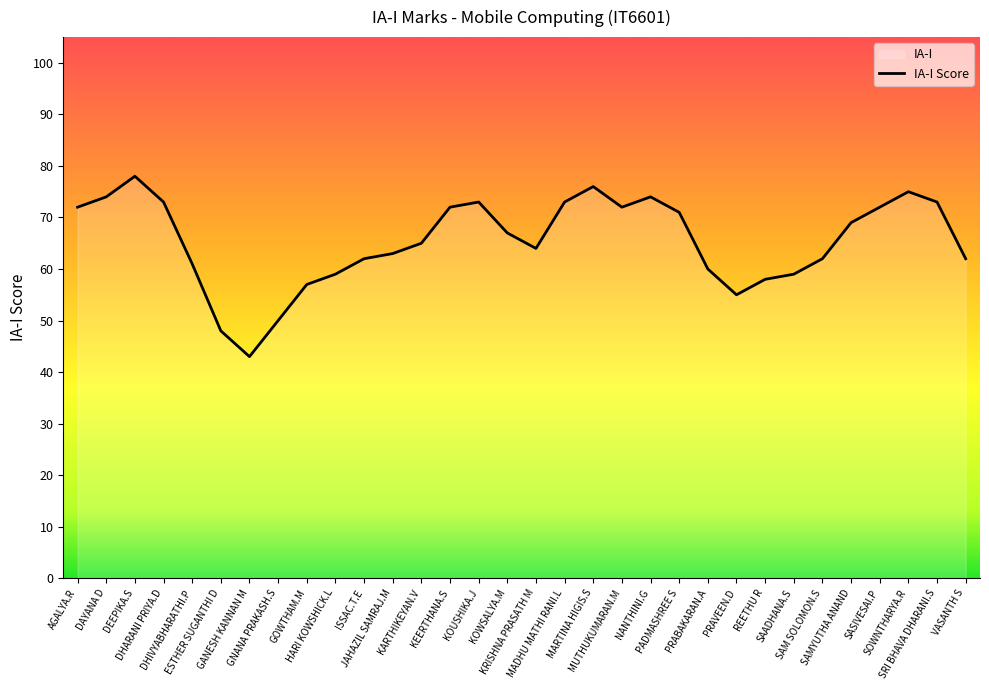

How many values are below 67?

16